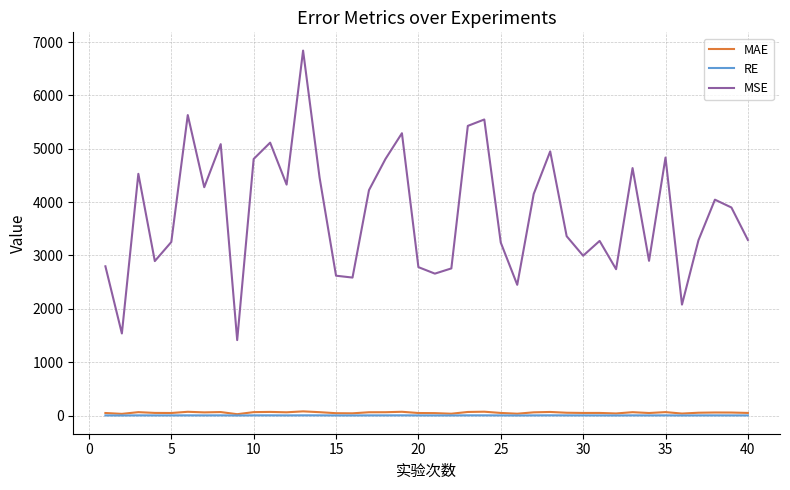

Which series has the largest total across all categories?

MSE